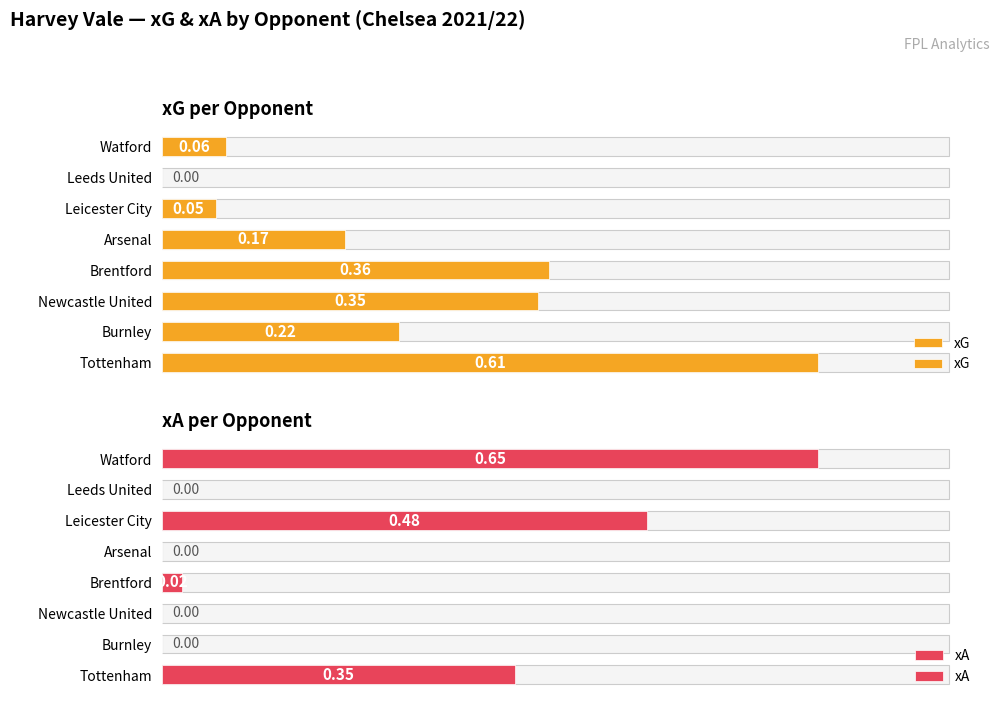

What is the difference between the highest and lowest values at Tottenham?

0.3